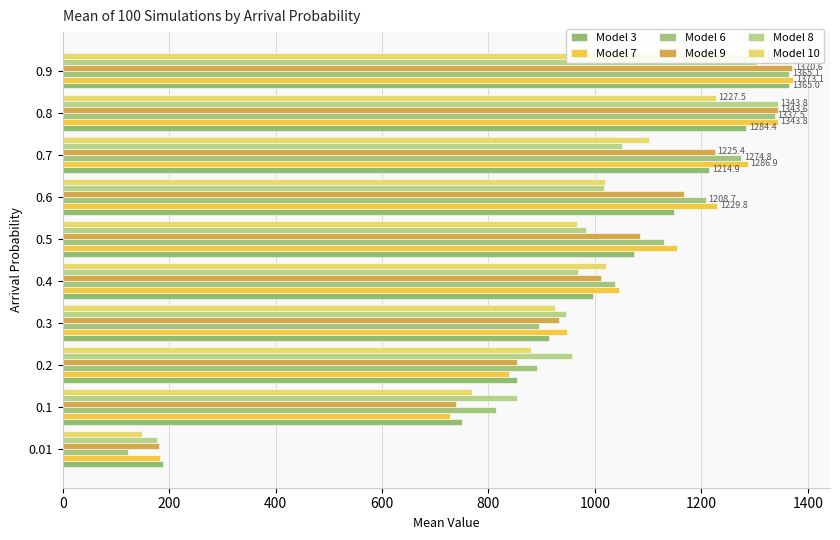

Is the value of Model 3 at 0.3 greater than the value of Model 8 at 0.4?

No